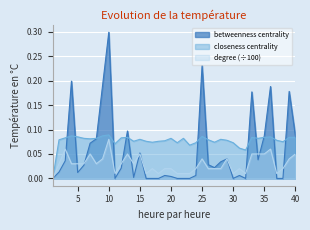

Which series changed the most between 1 and 10?

betweenness centrality